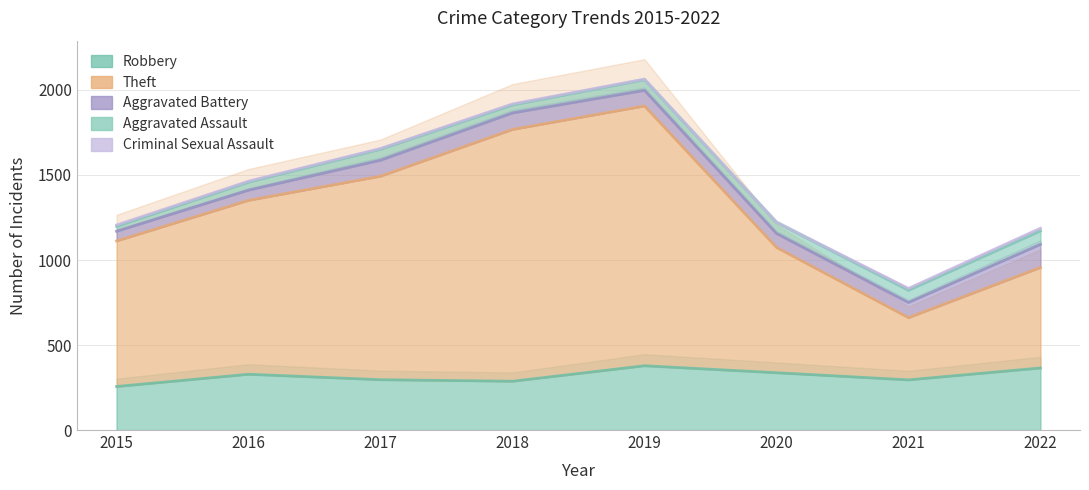

How many interior local valleys does the Robbery series have?

2